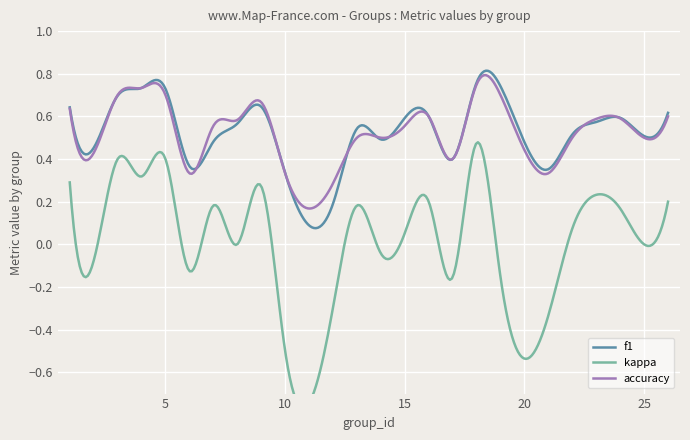

The value of kappa at 4 is 0.2. True or false?

False